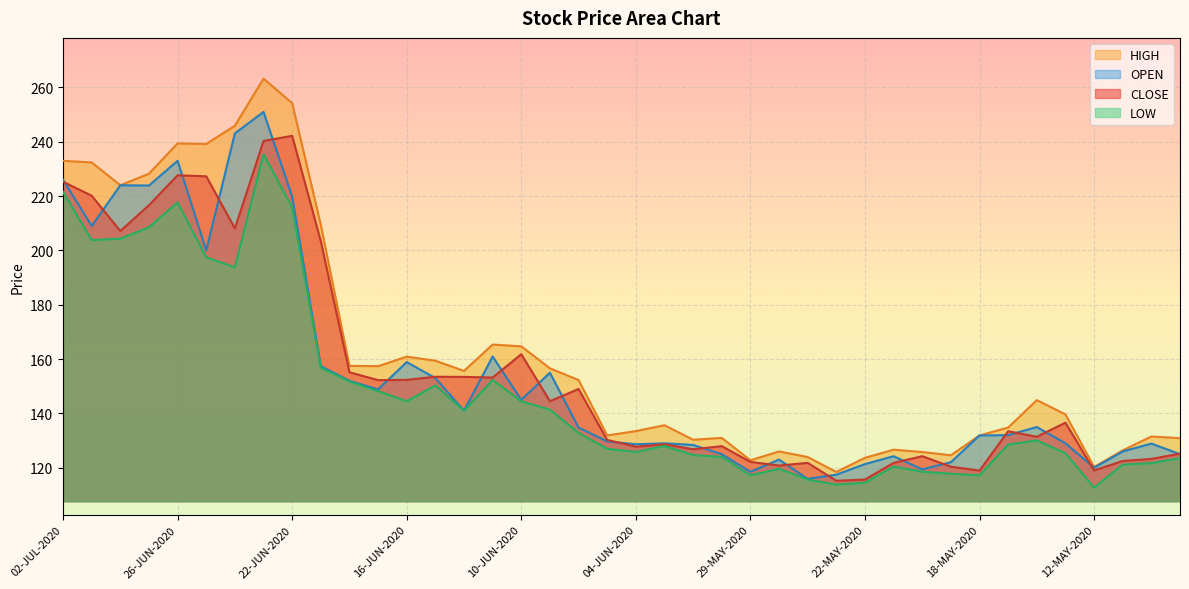

Which series has the widest spread of values?

HIGH